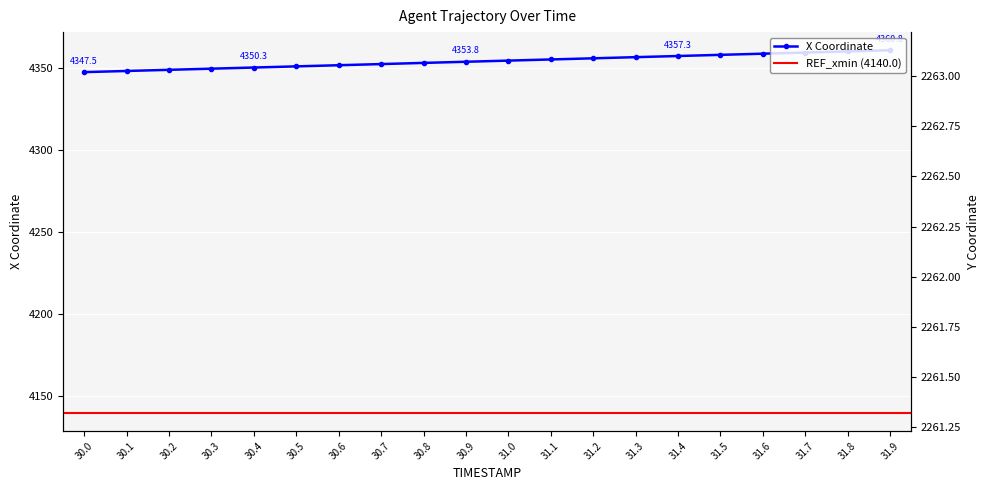

The X series shows 4353.8 at 30.9. True or false?

True